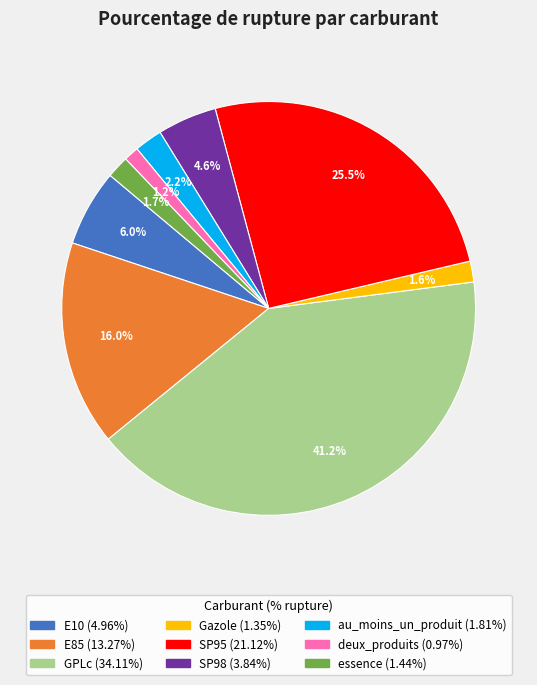

True or false: E10 accounts for 6% of the total.

True